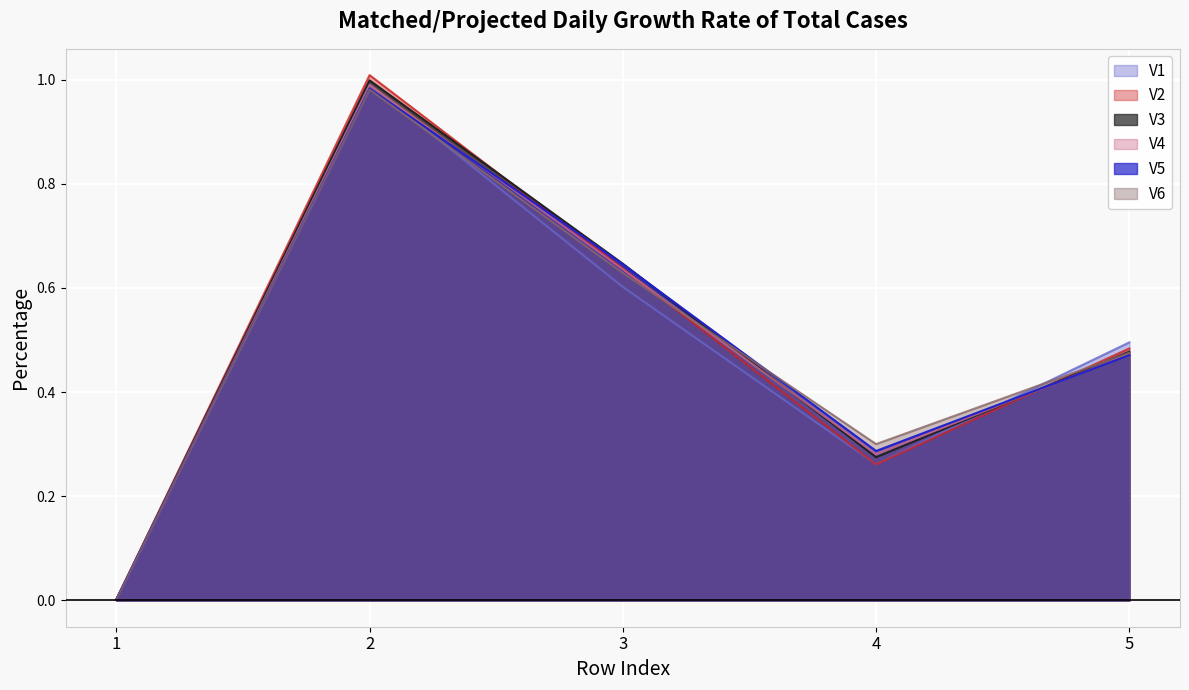

At 4, list the series in order from smallest to largest.

V2, V1, V3, V4, V5, V6